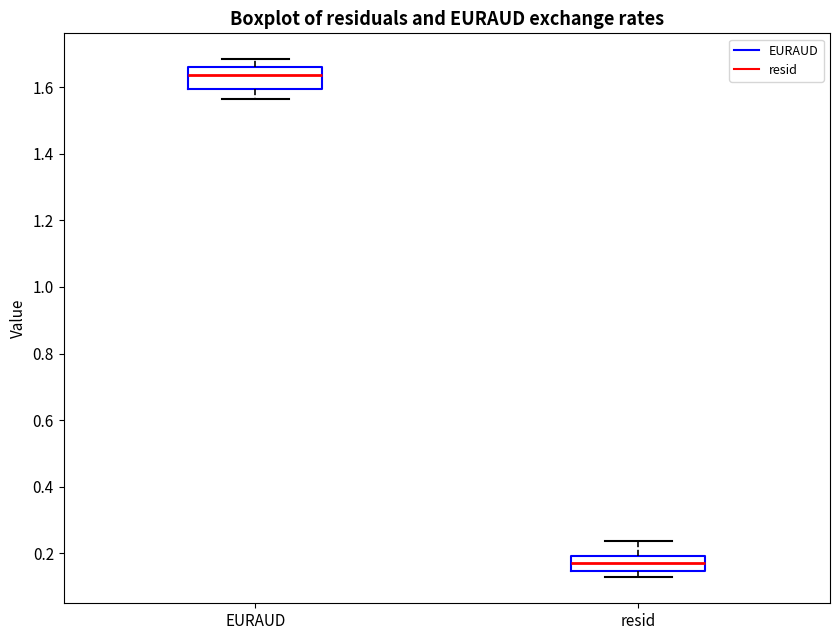

Reading left to right, read every box against the y-axis: the position of its median line, the range the box covers, and the ends of its whiskers. The values are not printed on the chart, so give them approximately, as read against the axis.

EURAUD: median 1.64, box 1.60 to 1.66, whiskers 1.56 to 1.68
resid: median 0.16, box 0.14 to 0.20, whiskers 0.12 to 0.24